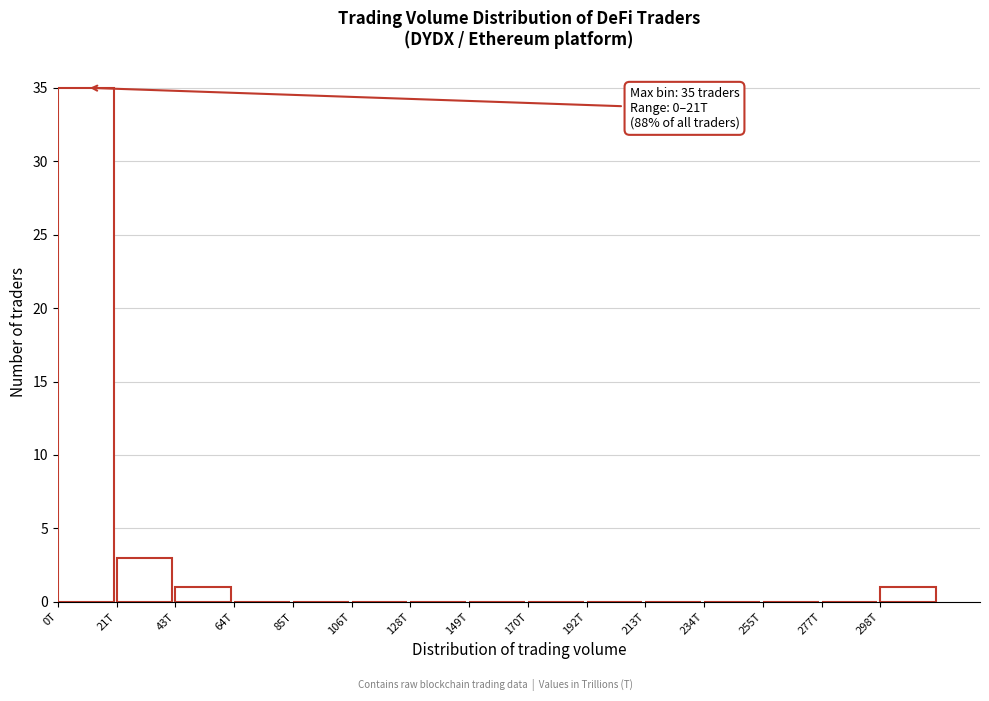

Reading left to right, what are all the values shown in this chart?

0T=35	21T=3	43T=1	64T=0	85T=0	106T=0	128T=0	149T=0	170T=0	192T=0	213T=0	234T=0	255T=0	277T=0	298T=1